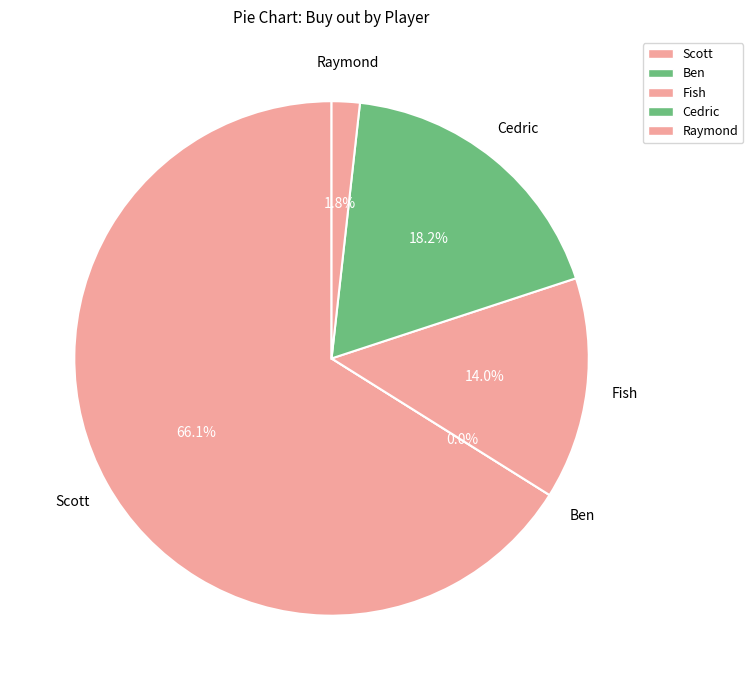

How many slices are in this pie chart?

5